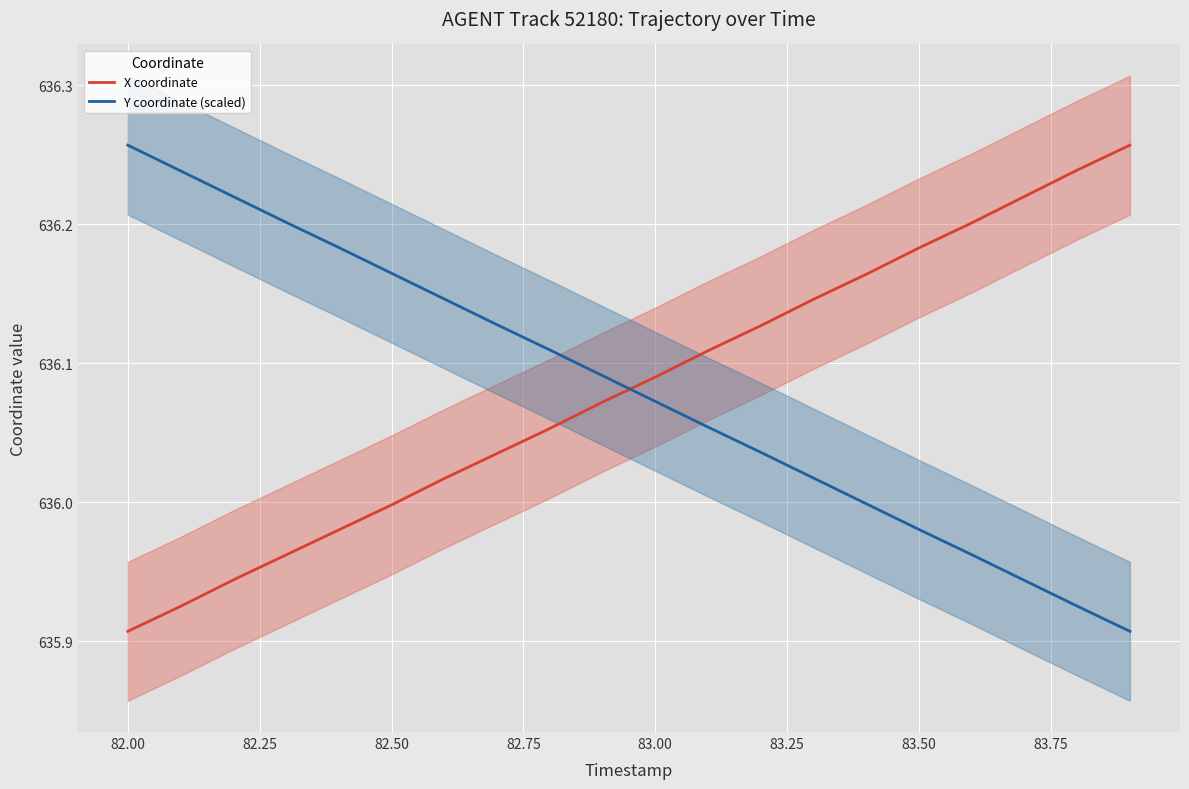

How many data points in X coordinate are less than 636?

6